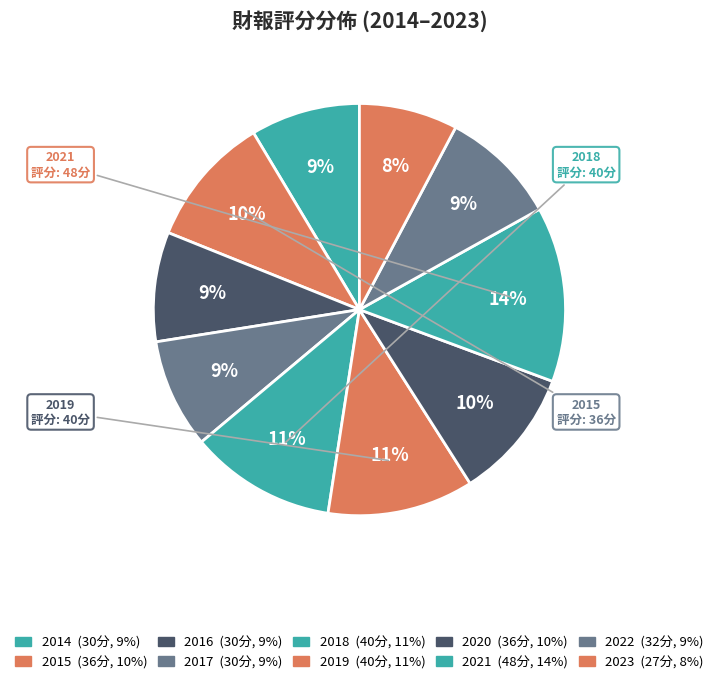

How many slices are in this pie chart?

10